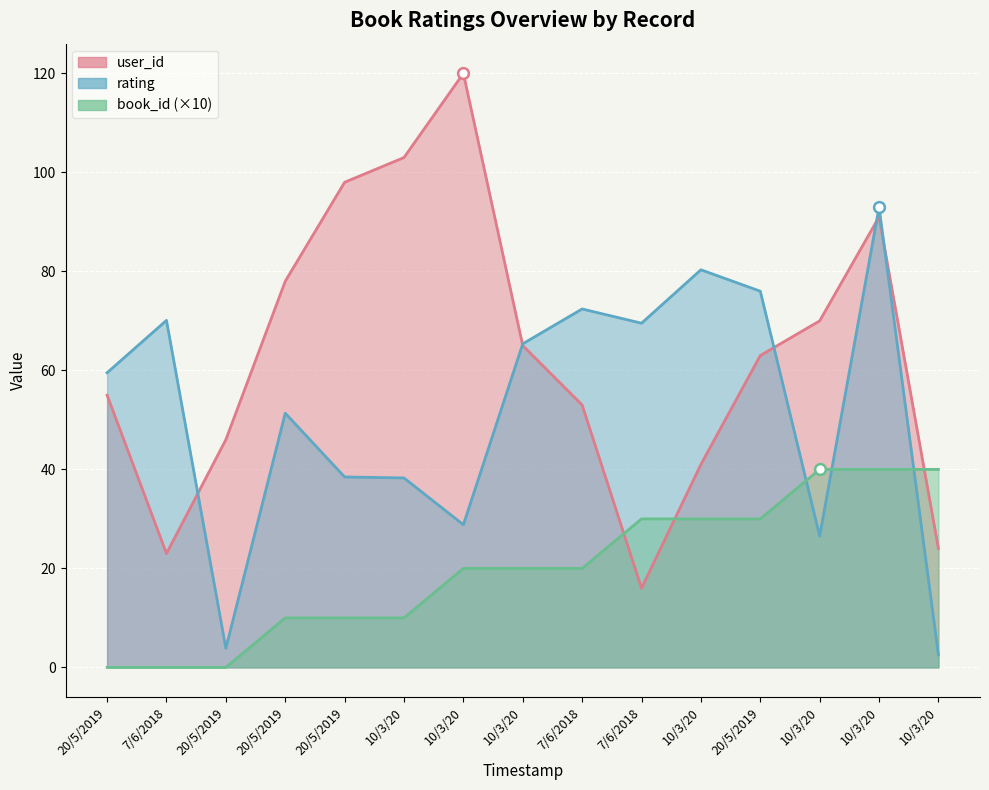

Which series has the largest total across all categories?

user_id